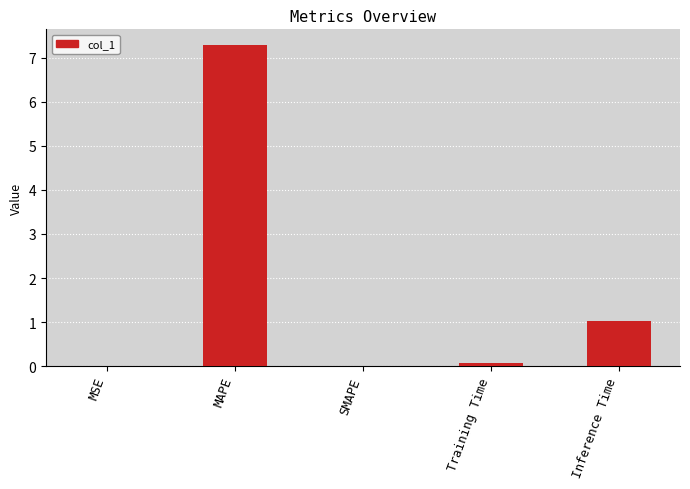

True or false: the data shows -2.3 at SMAPE.

False